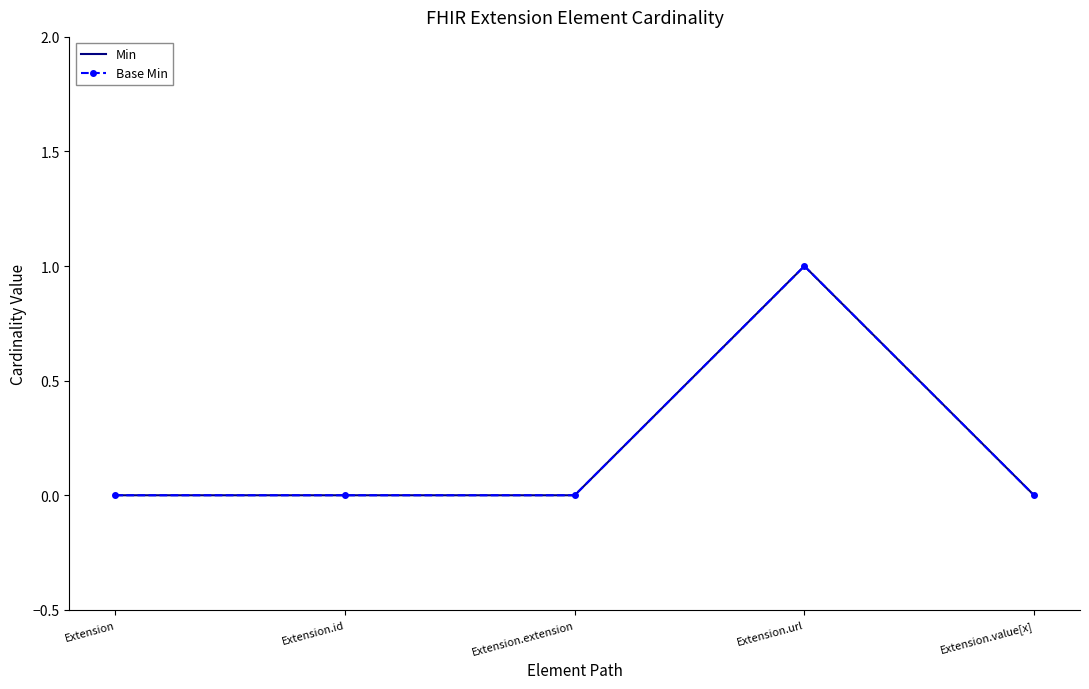

At which category is the sum across all series the highest?

Extension.url